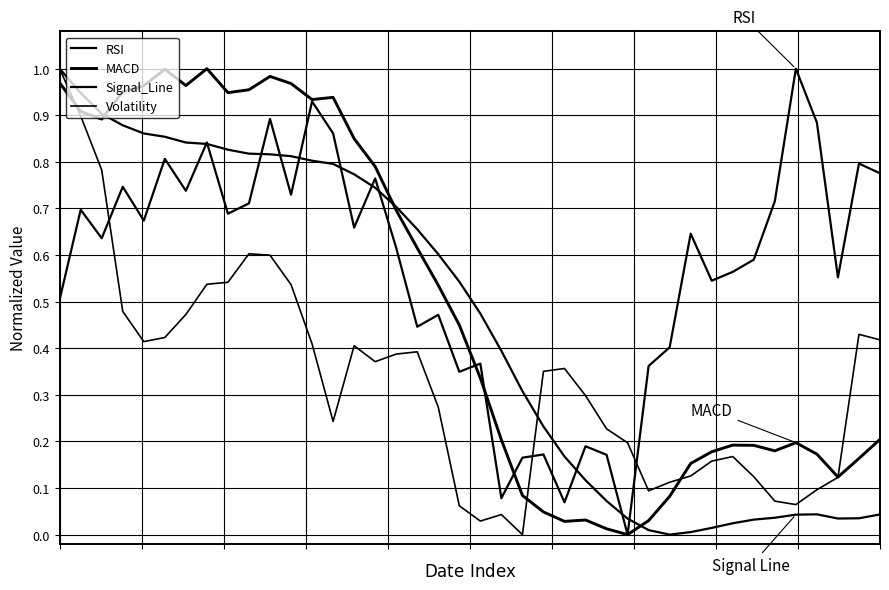

How many interior local peaks does the Signal_Line series have?

1